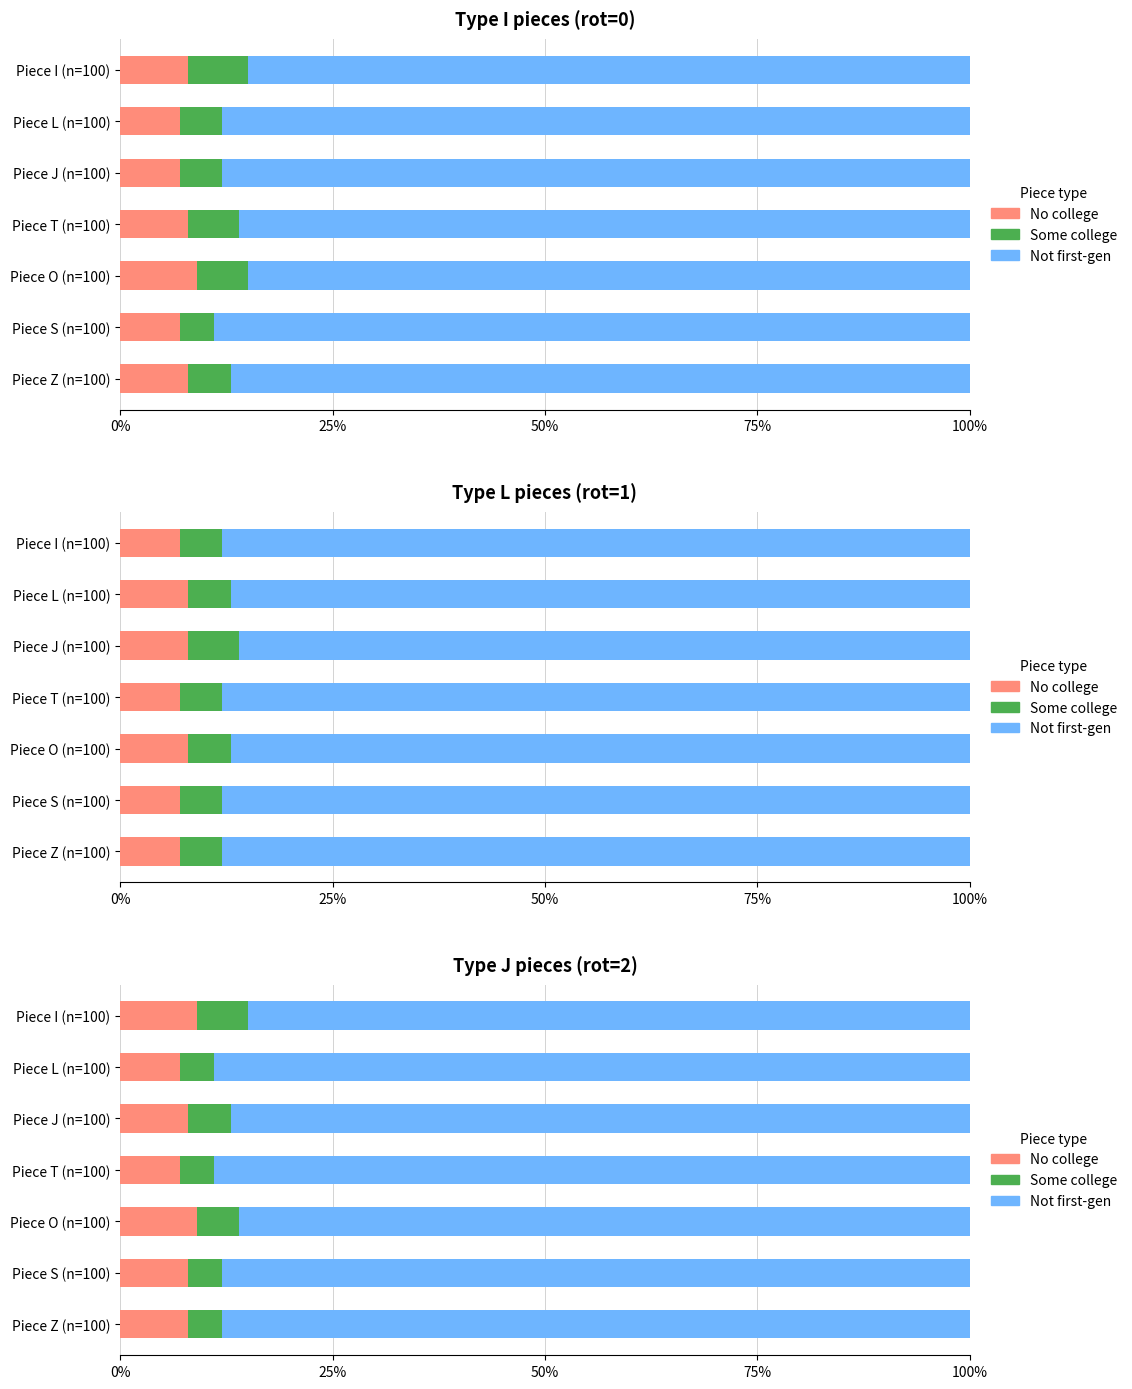

What position from the left is Piece O (n=100)?

5